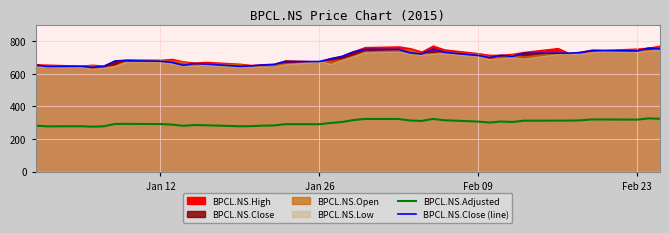

What is the minimum value for BPCL.NS.Adjusted?

275.5